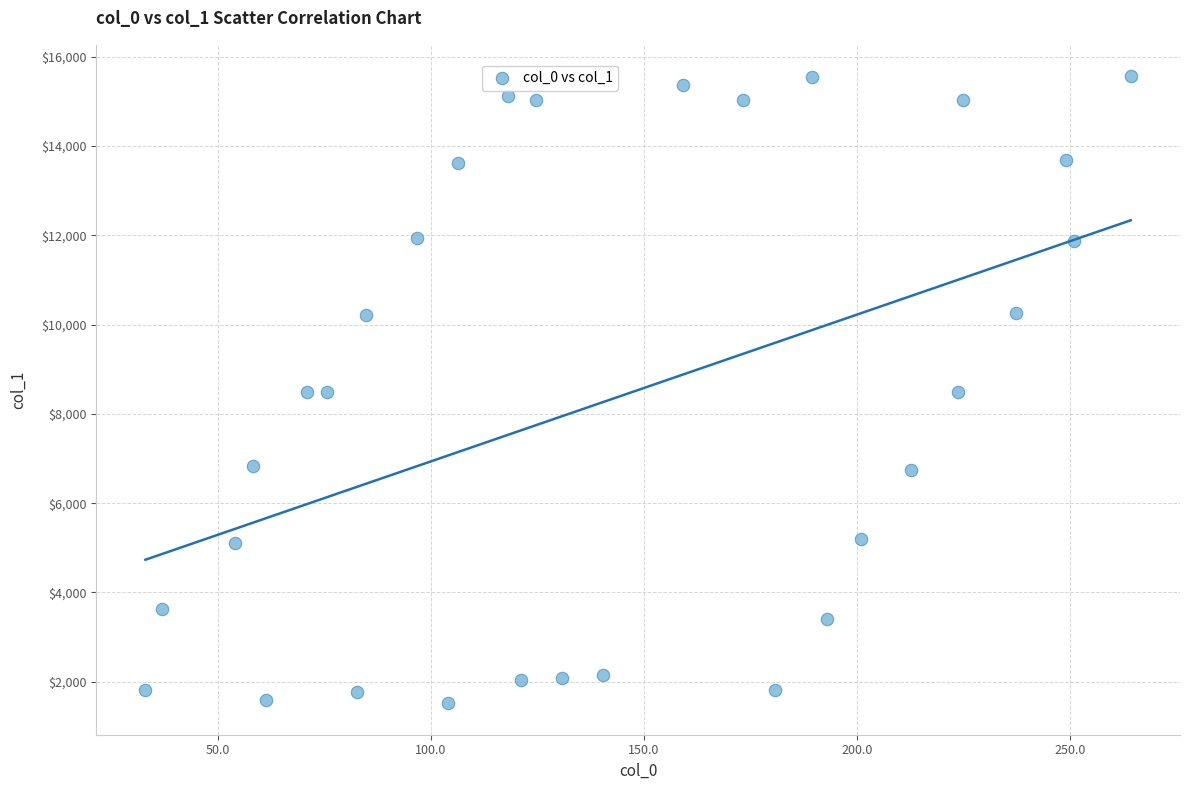

What is the range of X values (max minus min)?

231.3